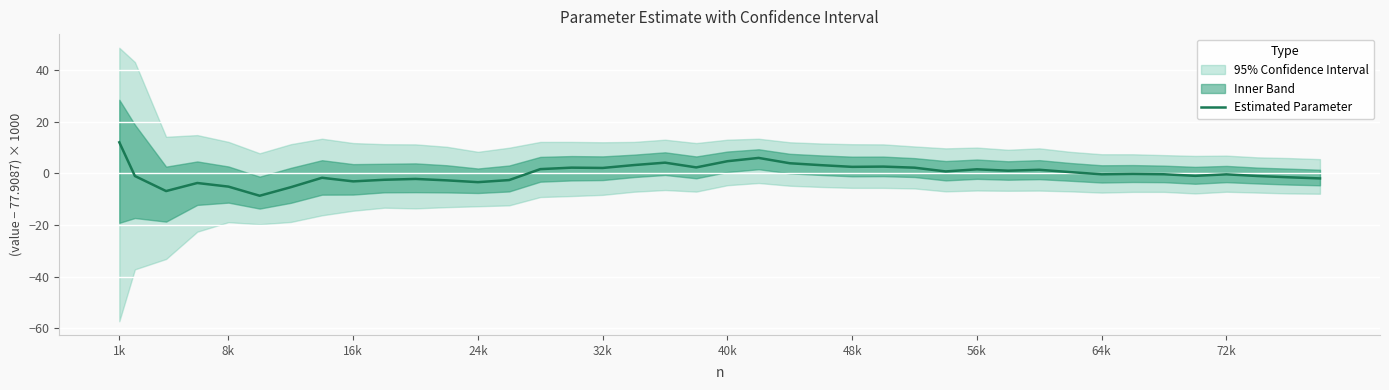

True or false: there are more than 0 points higher than both neighbors.

True